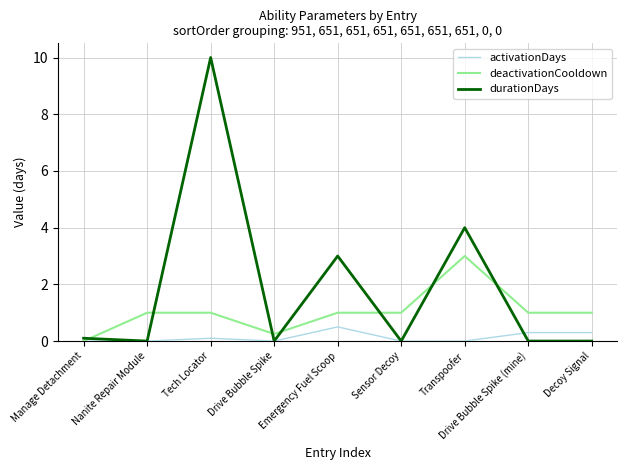

Which series changed the most between Tech Locator and Decoy Signal?

durationDays